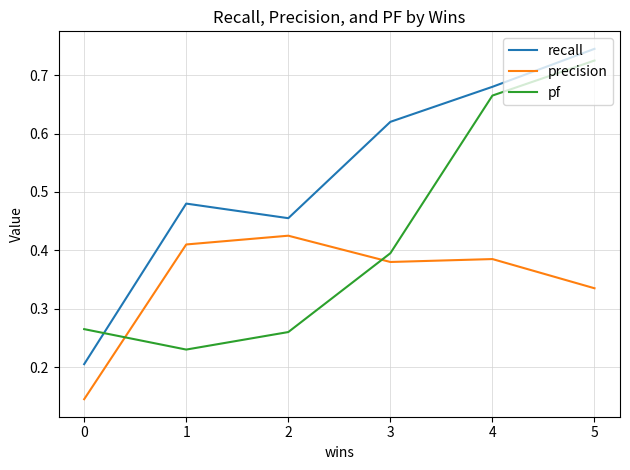

Is it true that pf equals 0.4 at 2?

False